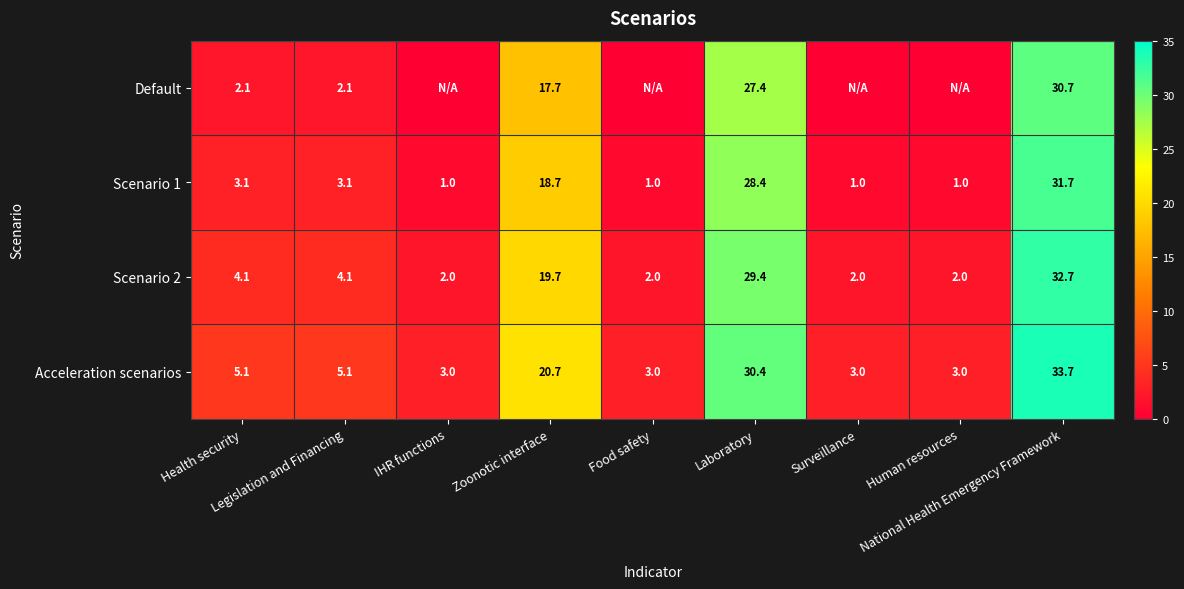

What is the difference between the second highest and second lowest values in the Acceleration scenarios series?

27.4